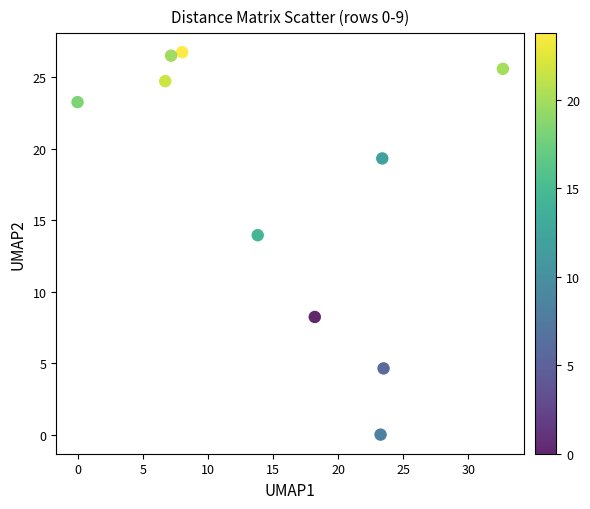

What is the average X value?

15.7